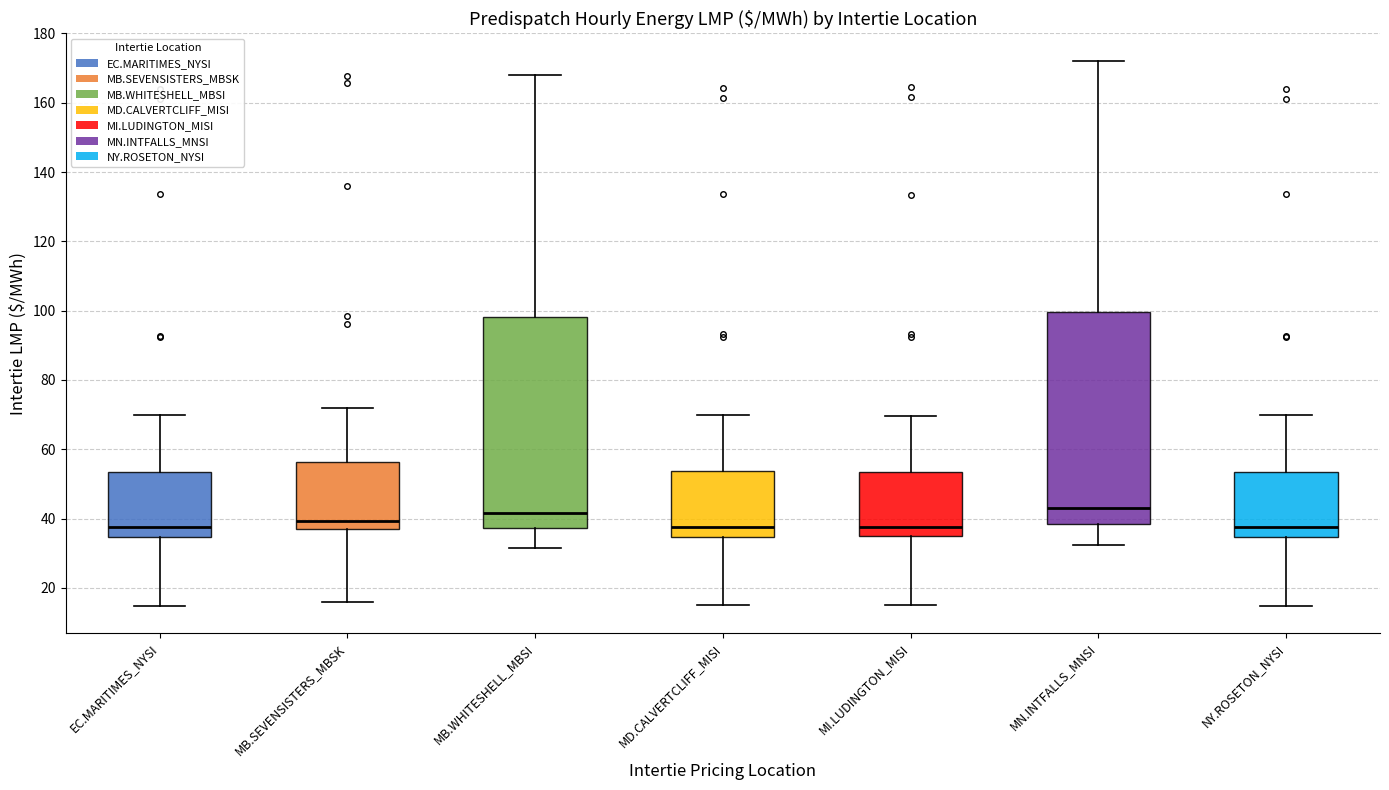

Reading left to right, transcribe this box plot: for each box, give where its median line is, the range the box spans, and where its two whiskers end, as read against the y-axis. The values are not printed on the chart, so give them approximately, as read against the axis.

EC.MARITIMES_NYSI: median 38, box 34 to 54, whiskers 14 to 70
MB.SEVENSISTERS_MBSK: median 40, box 36 to 56, whiskers 16 to 72
MB.WHITESHELL_MBSI: median 42, box 38 to 98, whiskers 32 to 168
MD.CALVERTCLIFF_MISI: median 38, box 34 to 54, whiskers 14 to 70
MI.LUDINGTON_MISI: median 38, box 34 to 54, whiskers 16 to 70
MN.INTFALLS_MNSI: median 44, box 38 to 100, whiskers 32 to 172
NY.ROSETON_NYSI: median 38, box 34 to 54, whiskers 14 to 70